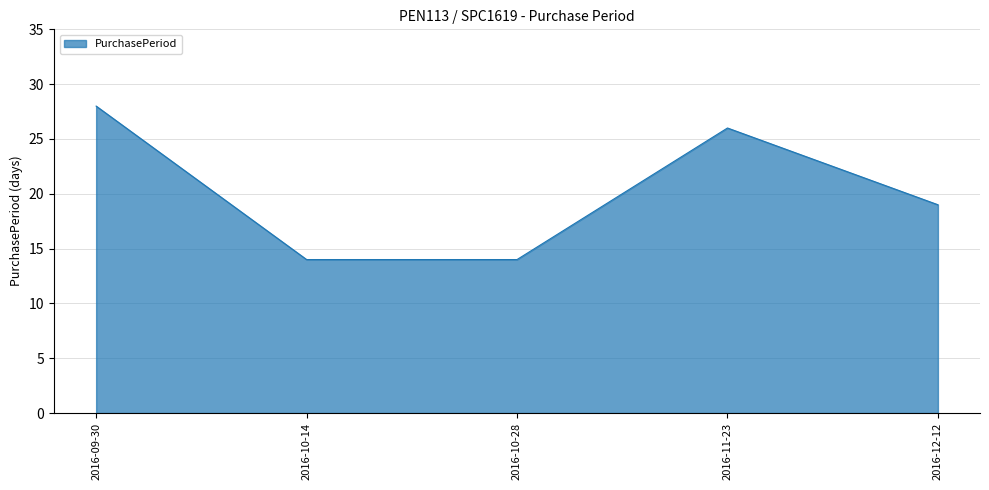

What is the difference between the maximum and minimum values?

14